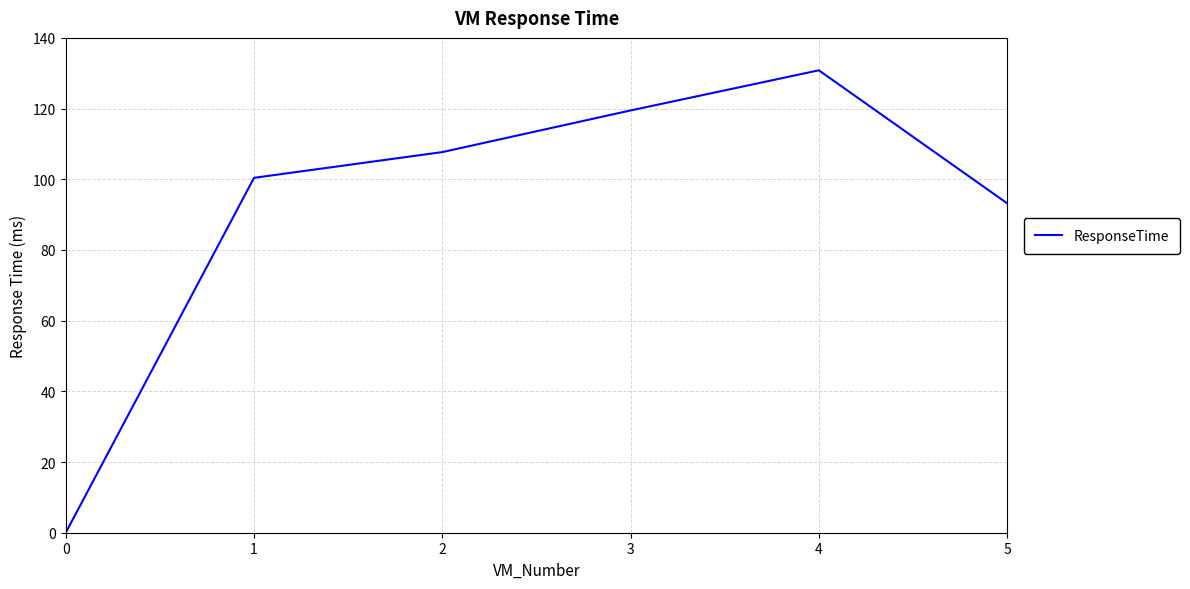

Does the chart have visible grid lines?

Yes